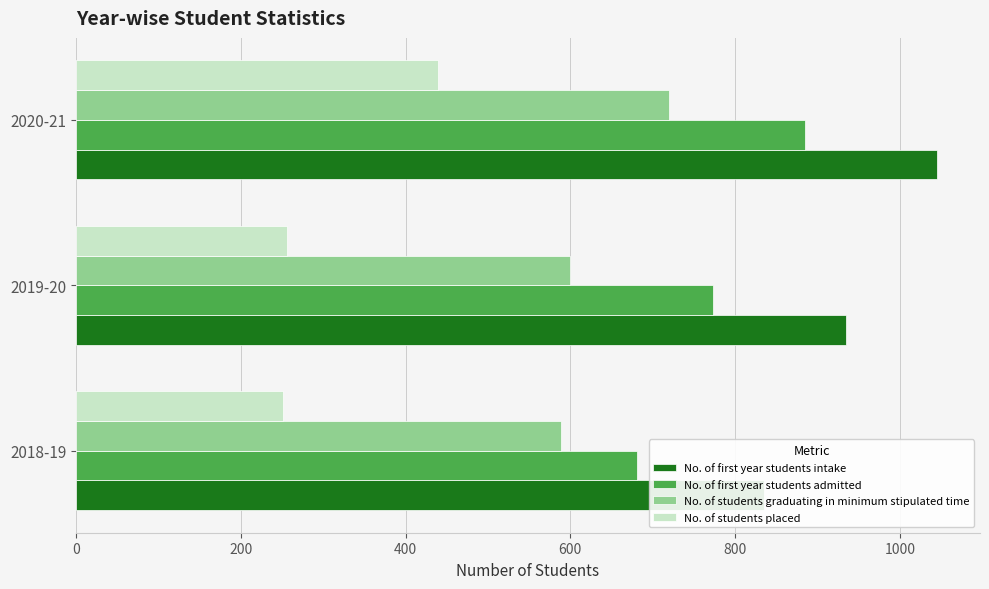

How many groups of bars are there?

3